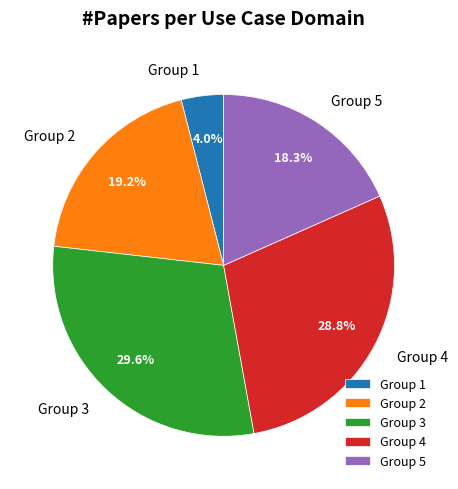

How many slices are in this pie chart?

5